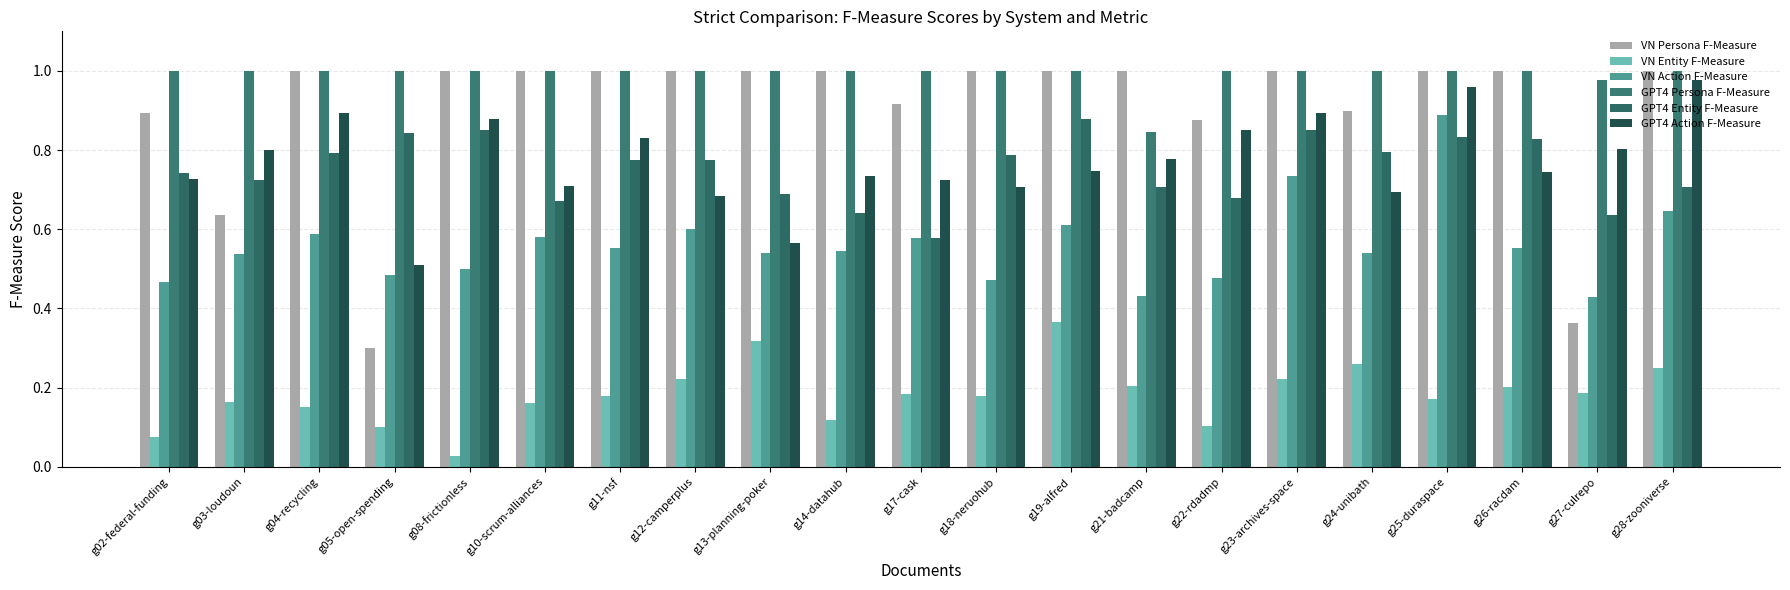

What are all the series names shown in the legend?

VN Persona F-Measure, VN Entity F-Measure, VN Action F-Measure, GPT4 Persona F-Measure, GPT4 Entity F-Measure, GPT4 Action F-Measure